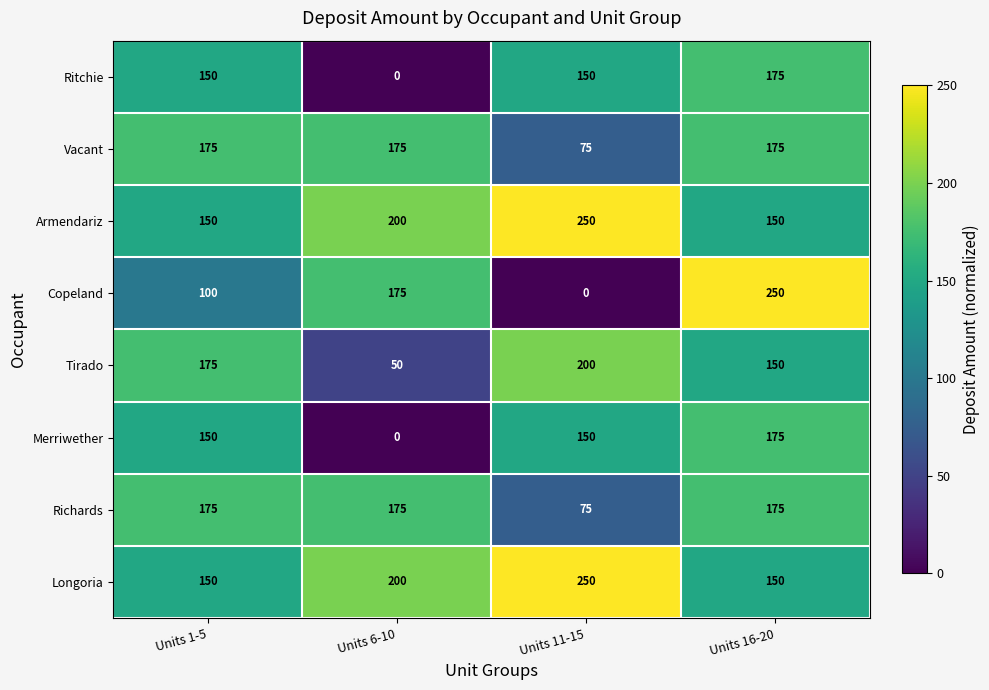

What is the minimum value for Longoria?

150